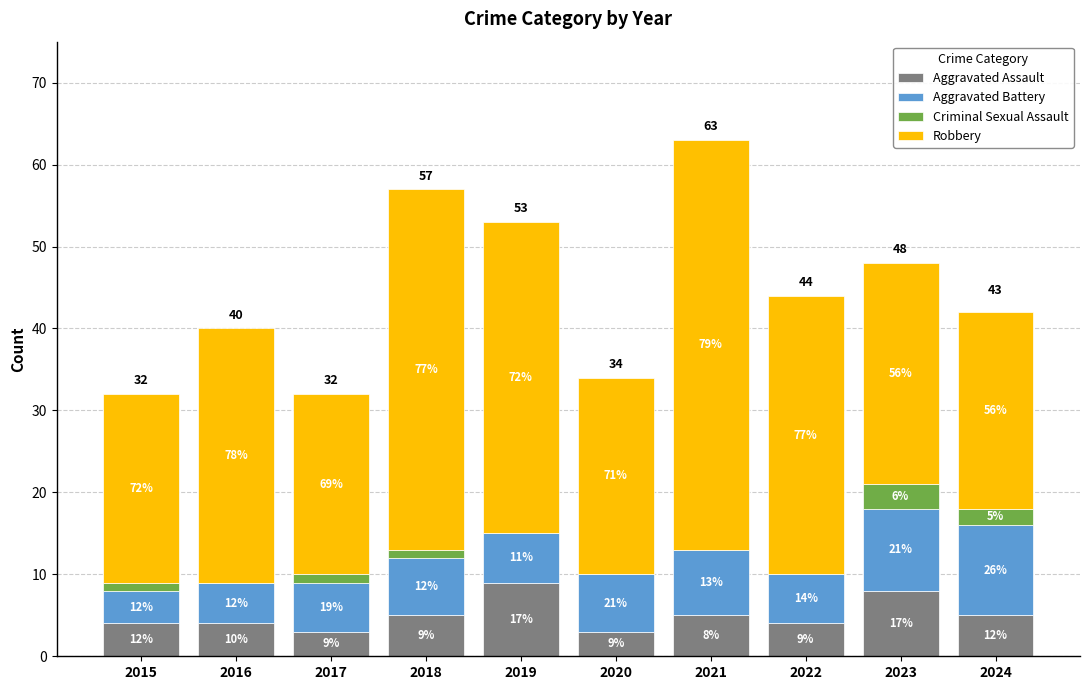

Are the bars horizontal?

No